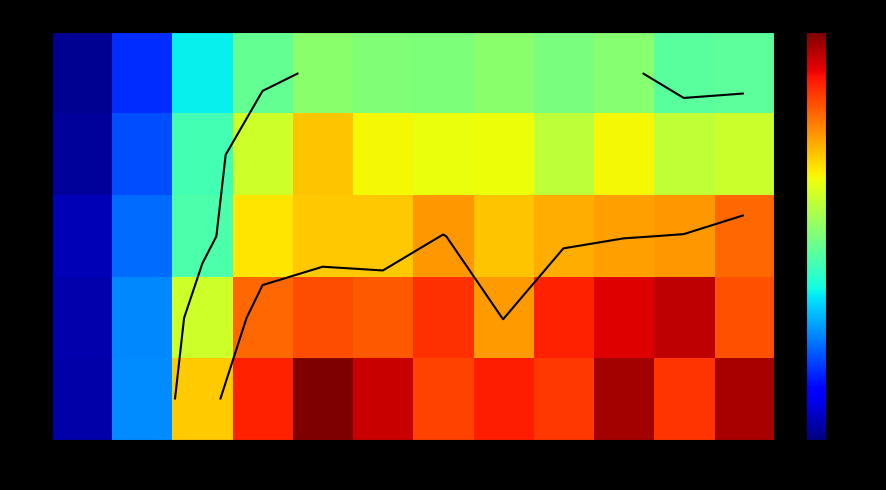

True or false: 10 has a value of 17.1 at 45.

True